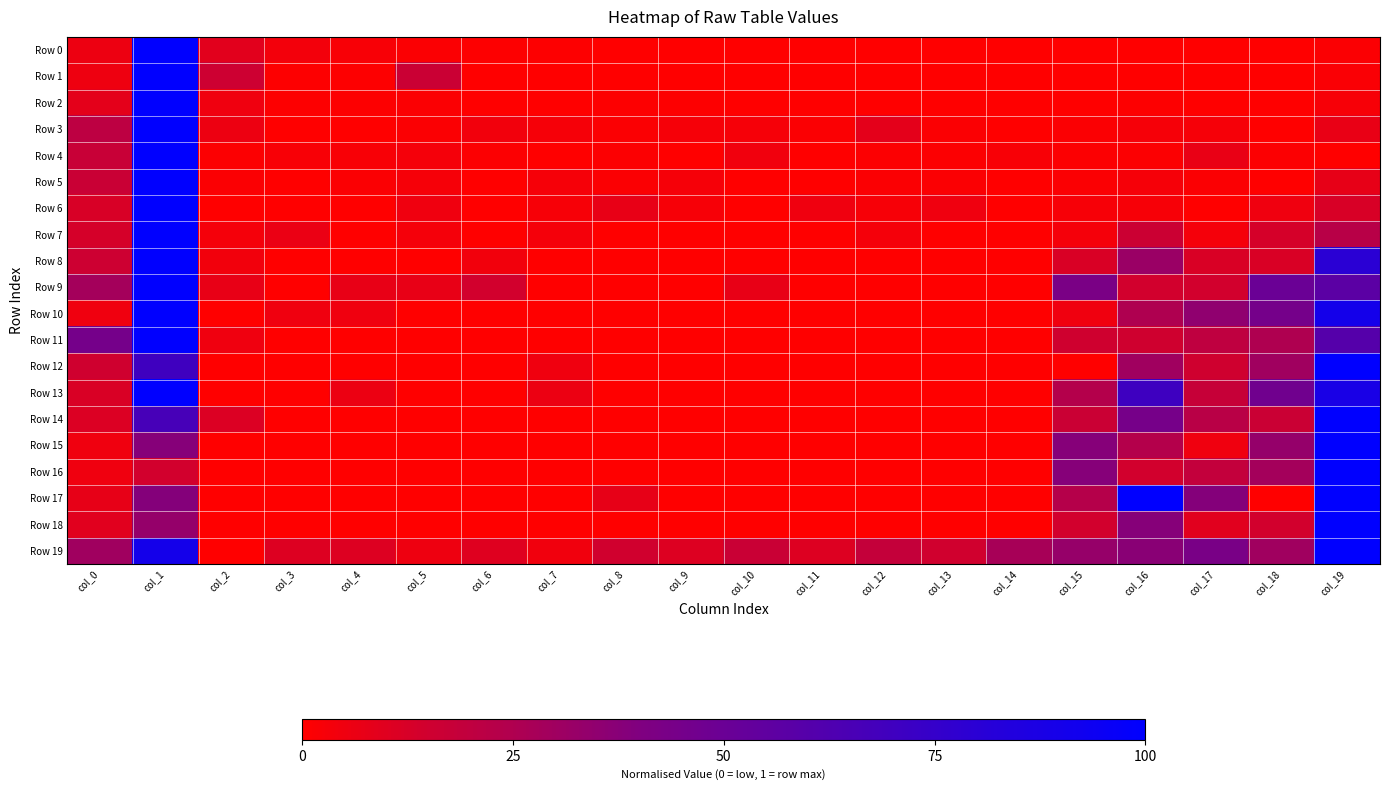

Which series changed the most between col_7 and col_9?

Row 19